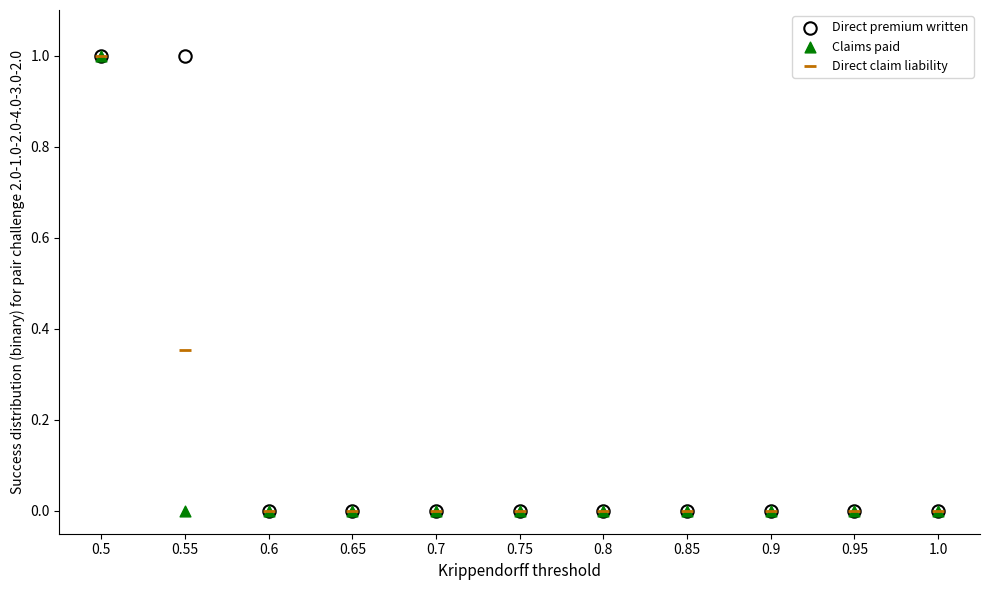

What are all the series names shown in the legend?

Direct premium written, Claims paid, Direct claim liability